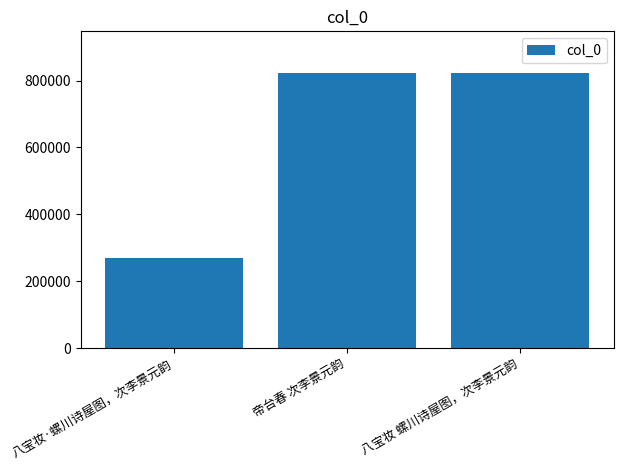

What is the smallest value displayed?

269257